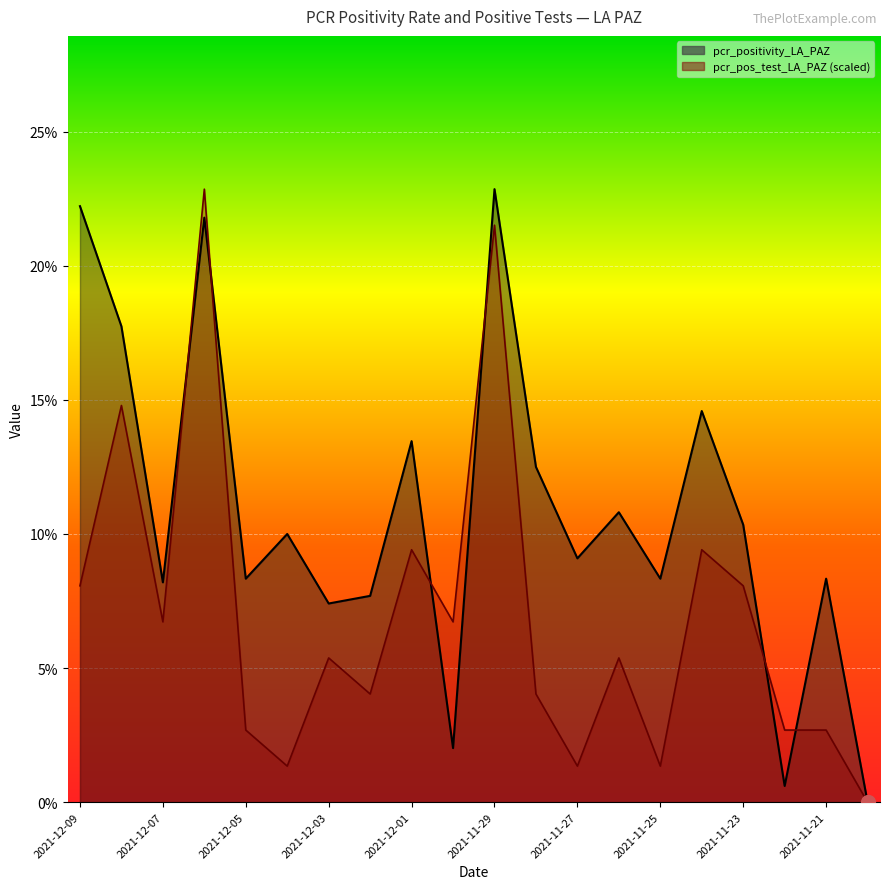

What is the maximum value for pcr_positivity_LA_PAZ?

0.2